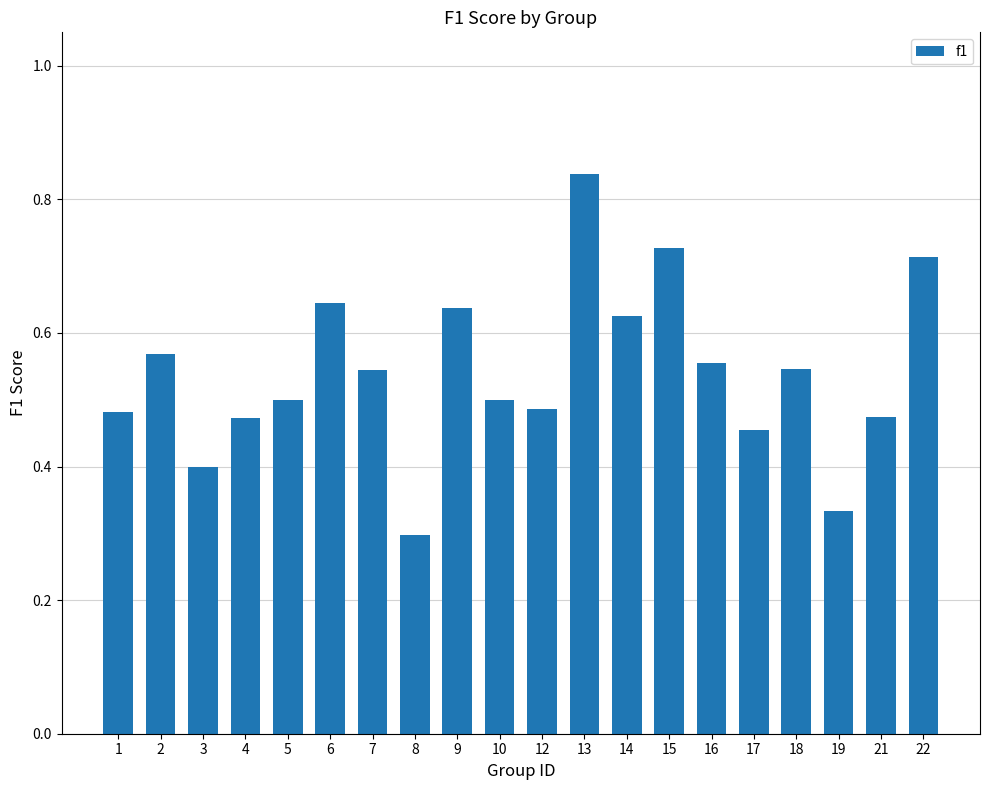

What is the sum of all values?

10.8